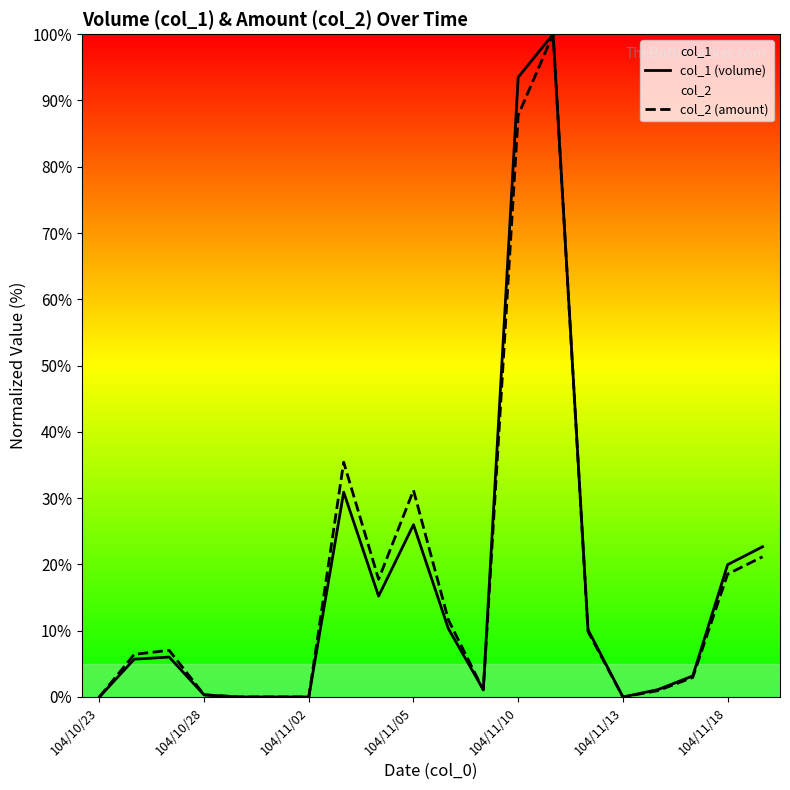

At which category does col_1 (volume) reach its first local valley?

8